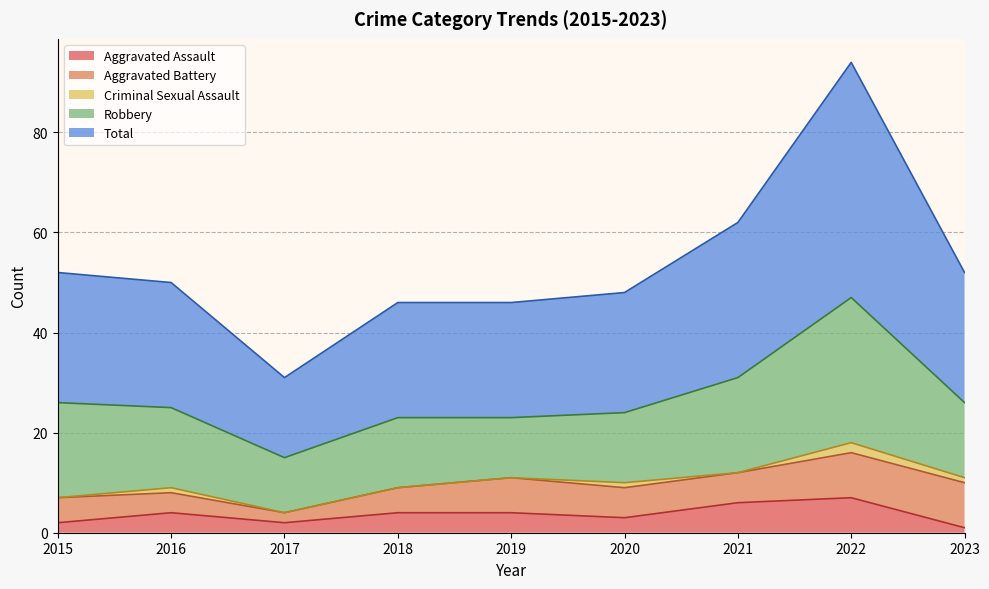

What is the difference between the maximum and minimum values in the Aggravated Battery series?

7